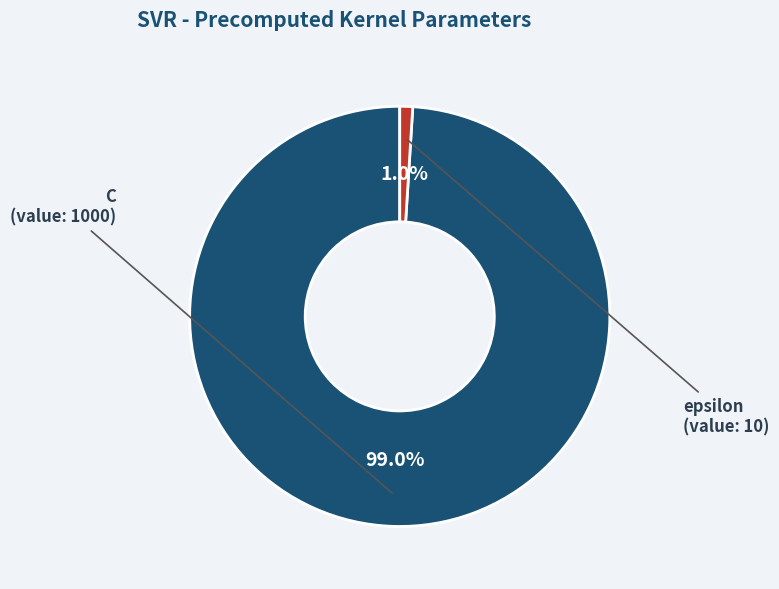

Is there any slice that represents more than half of the pie?

Yes